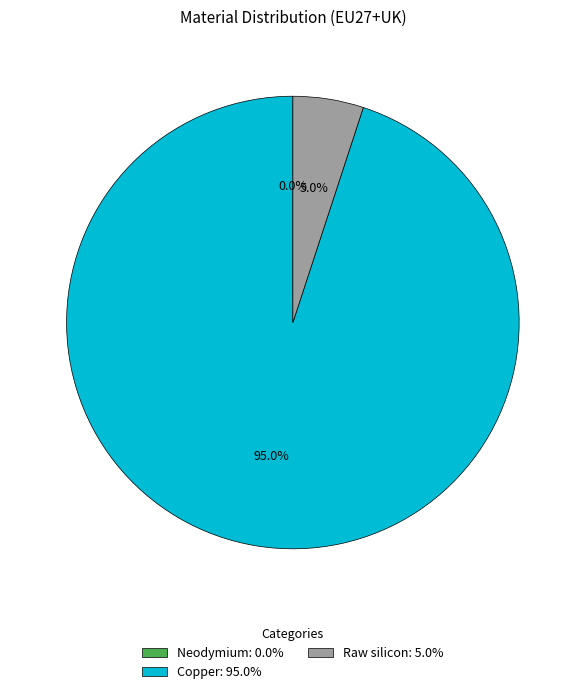

To the nearest percent, what is the difference between the Neodymium and Copper slice percentages?

95%